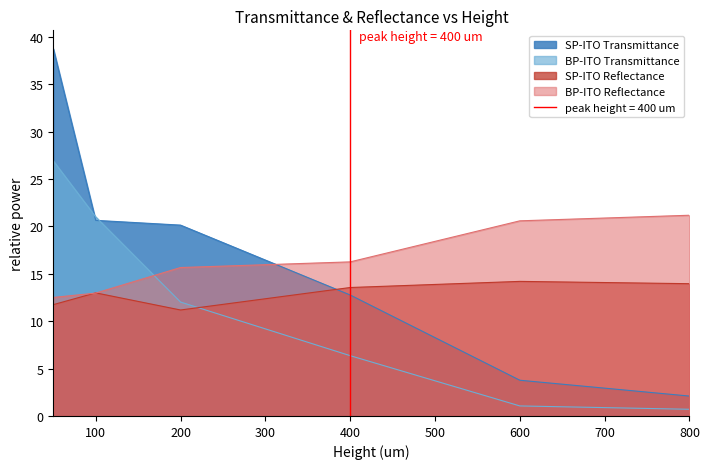

What is the sum of the BP-ITO Reflectance values at 400 and 50?

28.8